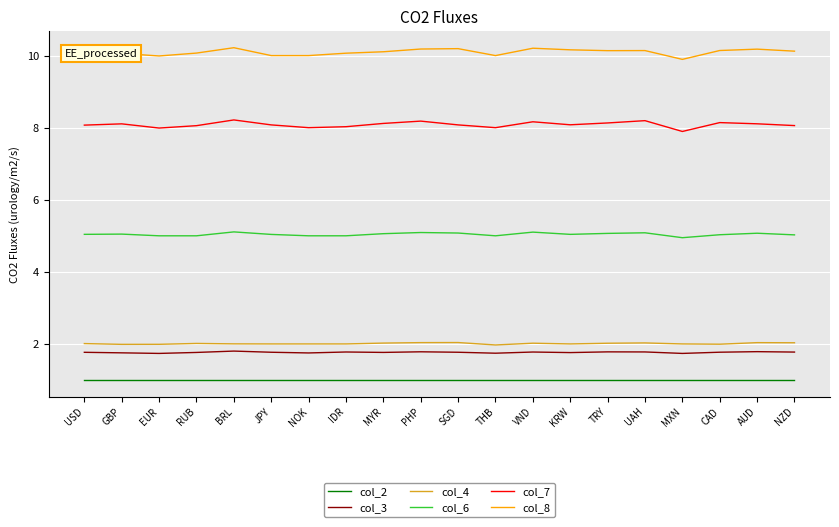

What position from the left is VND?

13